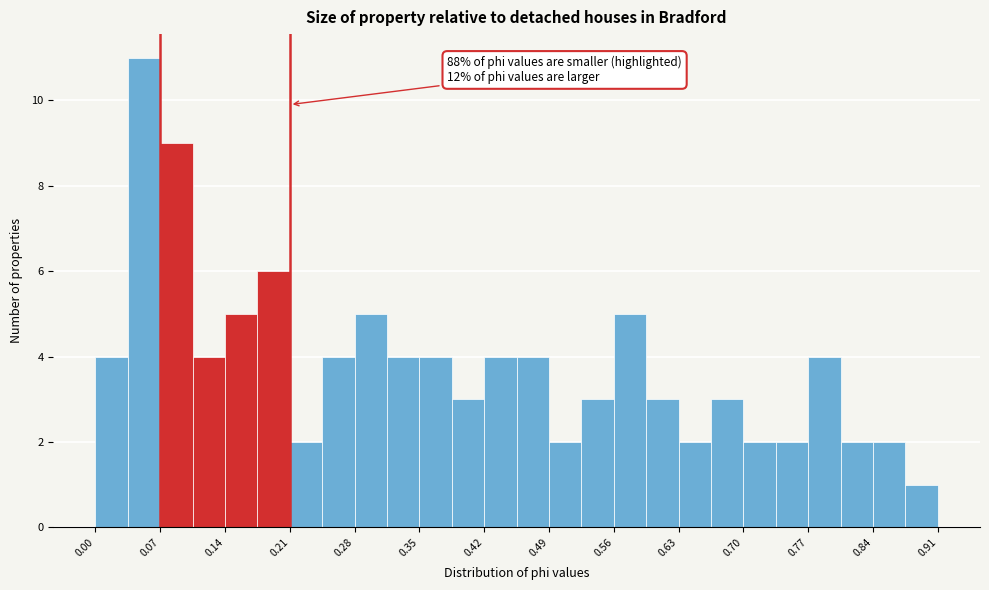

Around what value on the x-axis is the tallest bar? Give the approximate position of its centre, as read against the axis.

0.05